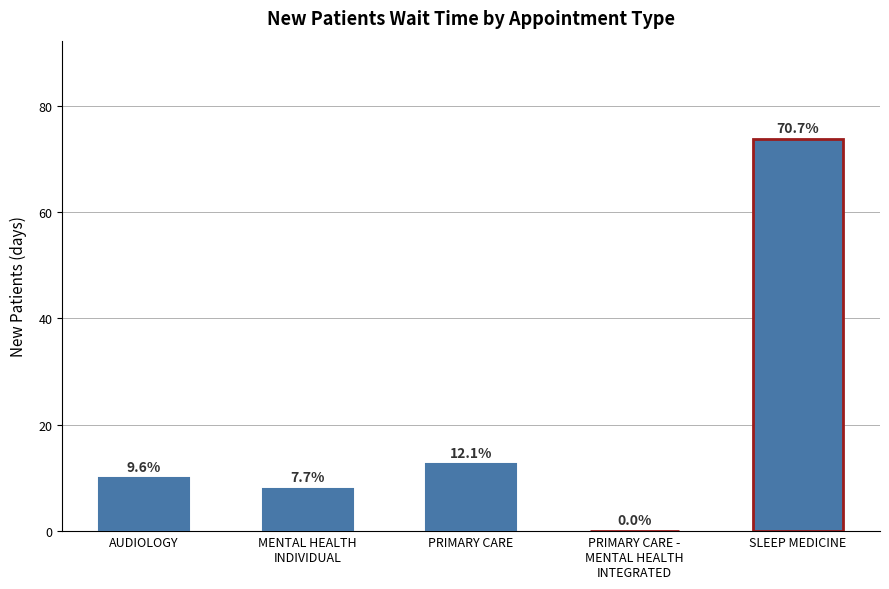

What is the maximum value shown in the chart?

73.8